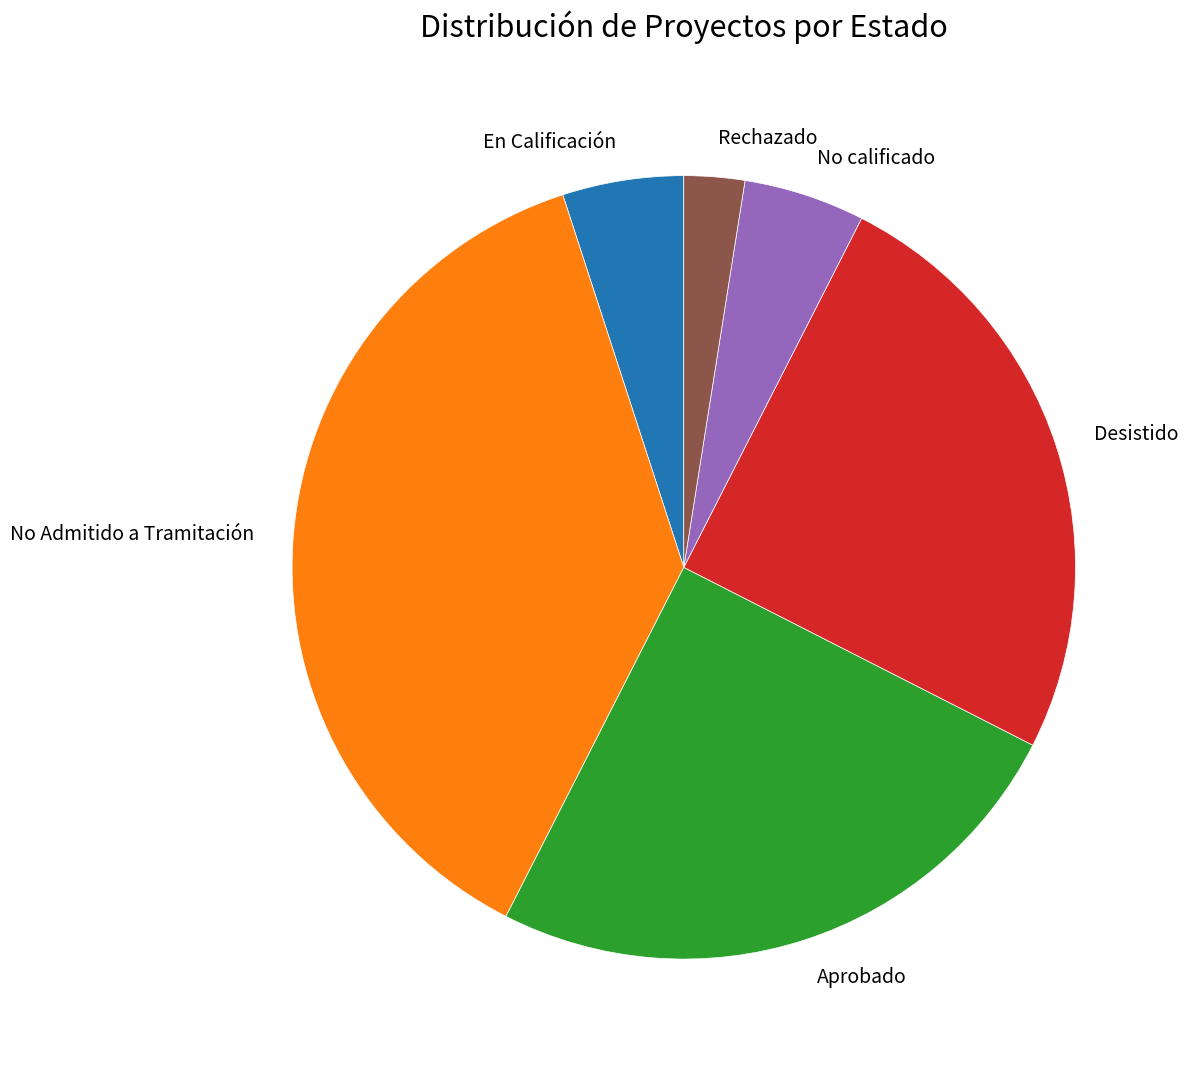

How many segments does this pie chart have?

6